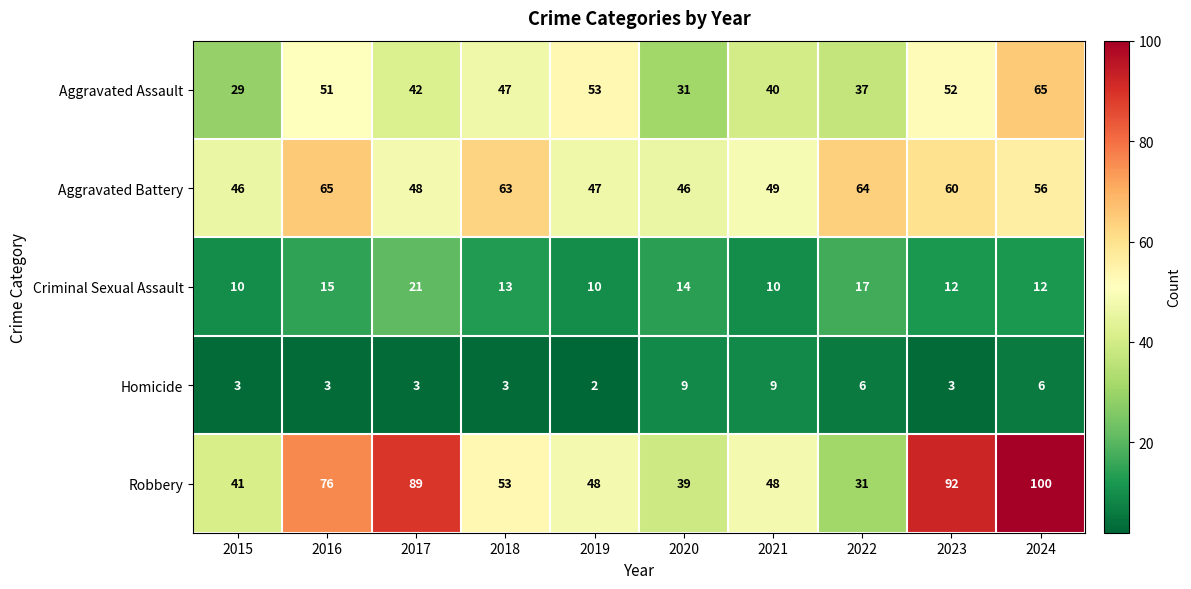

How many distinct data groups are displayed?

5